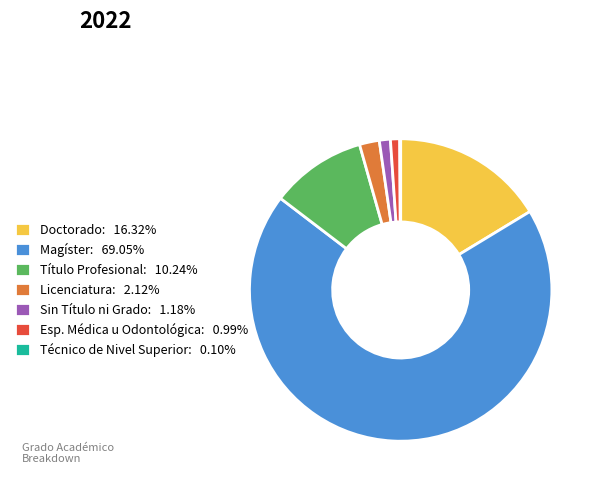

Is Magíster the majority of the pie?

Yes